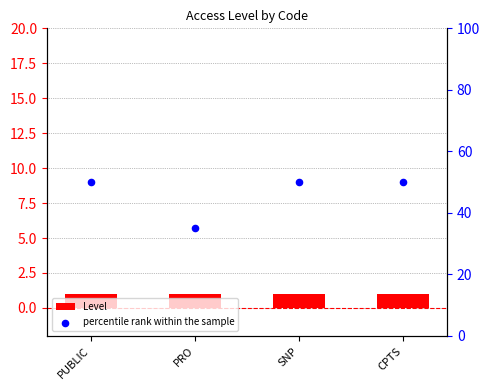

At which category is the sum across all series the highest?

PUBLIC